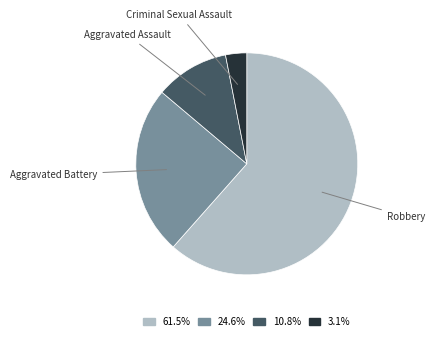

Rank the categories by value from highest to lowest.

Robbery, Aggravated Battery, Aggravated Assault, Criminal Sexual Assault